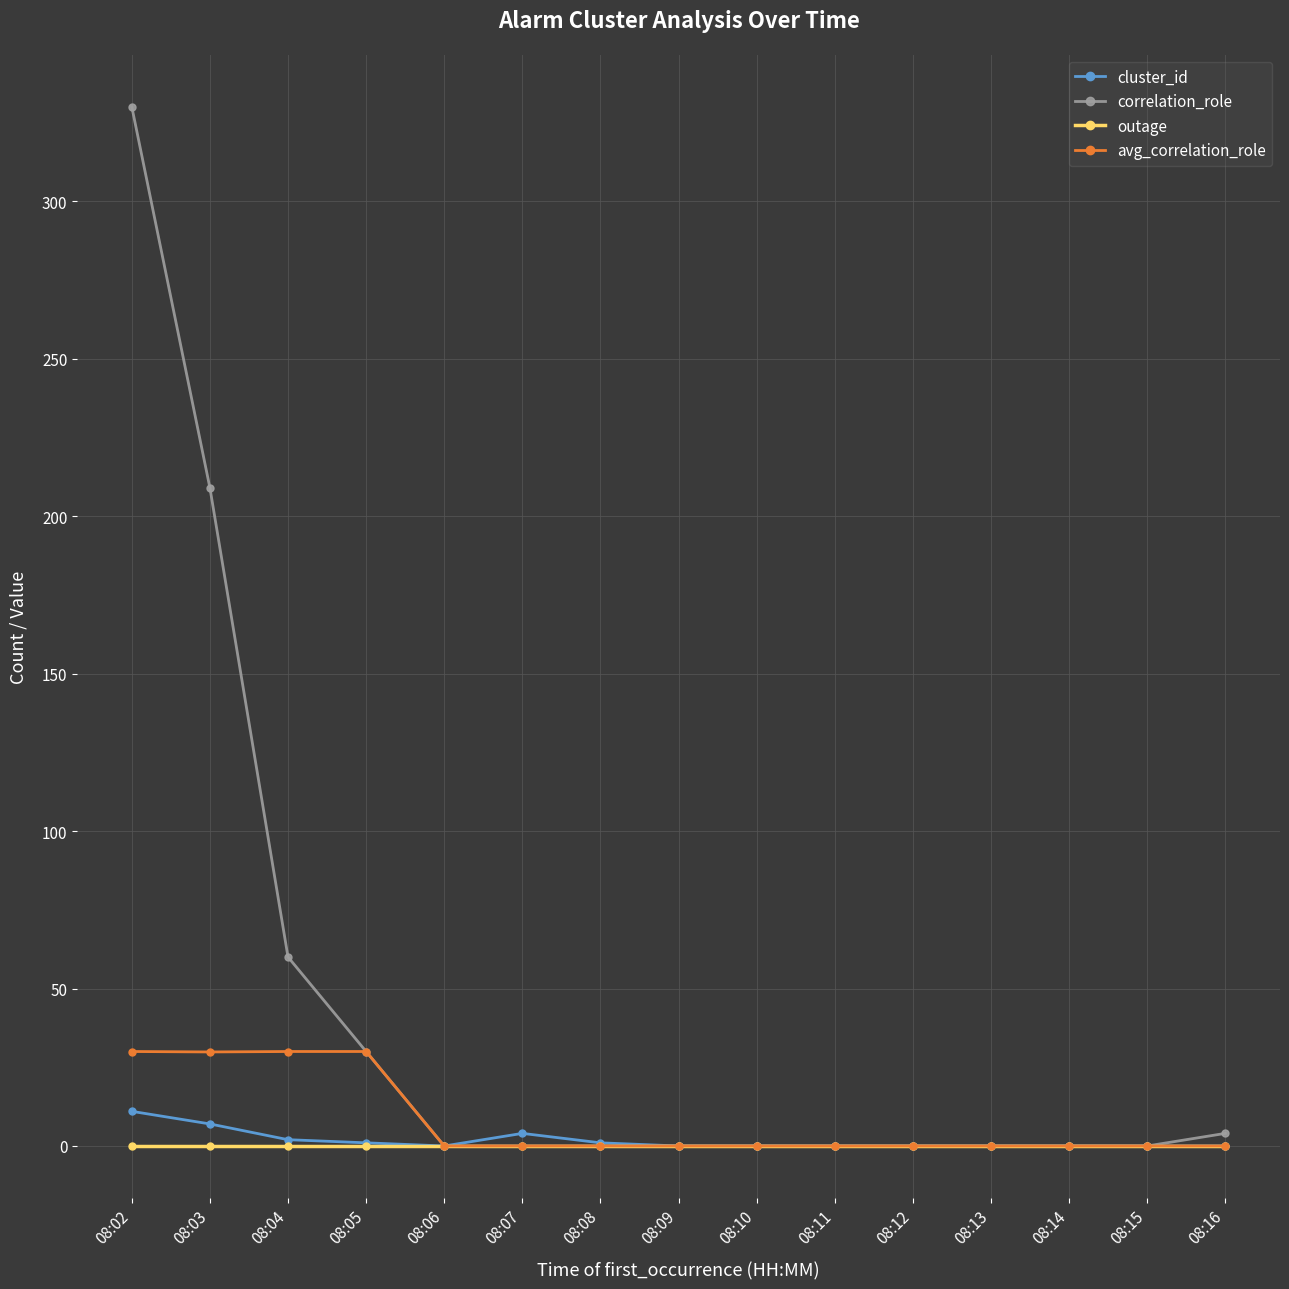

How many lines are shown in the chart?

4